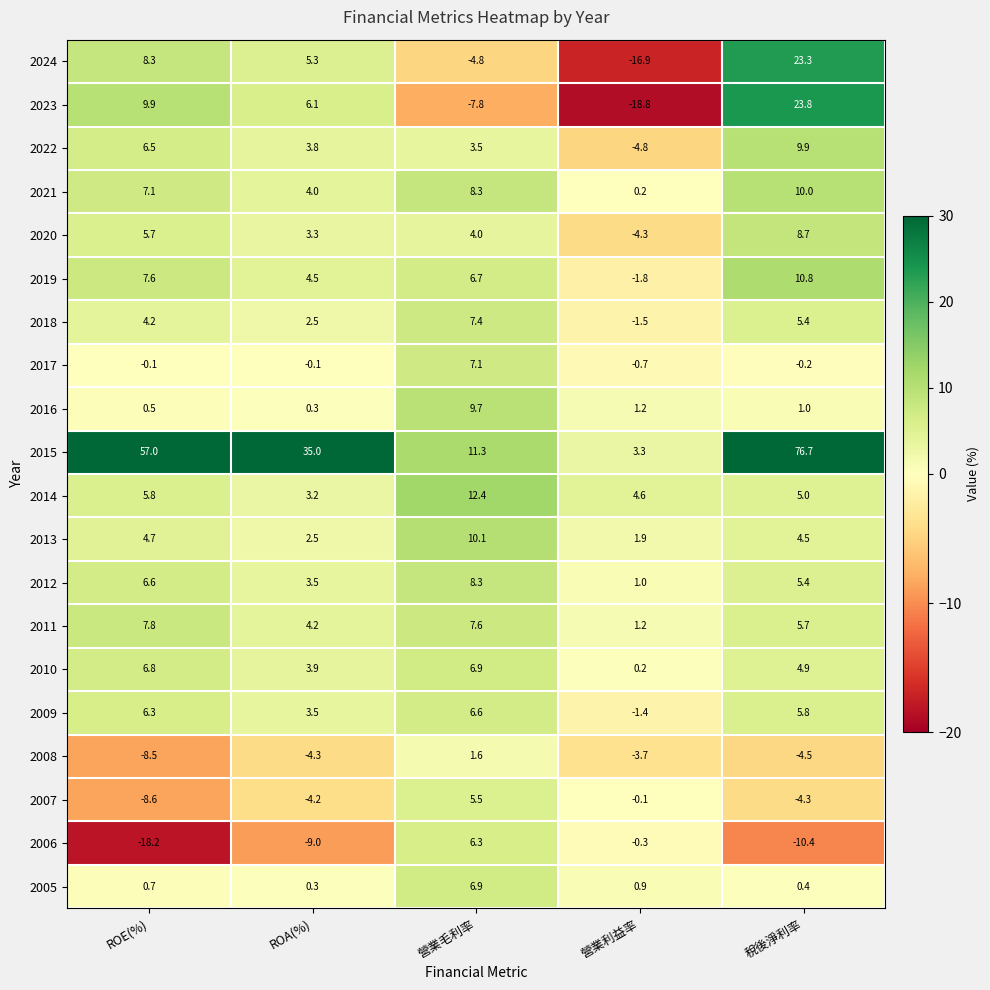

What is the average value of the 2013 series?

4.7